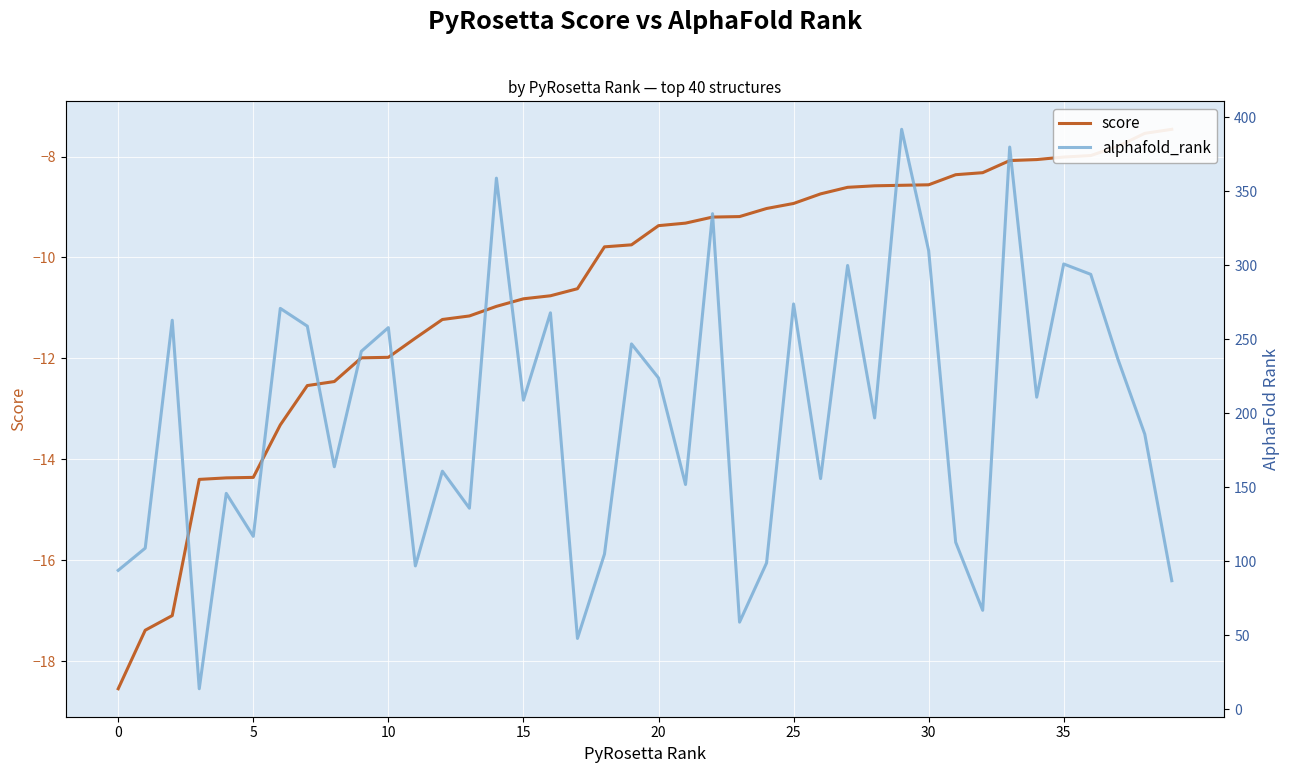

How many data points in score are less than -9?

25